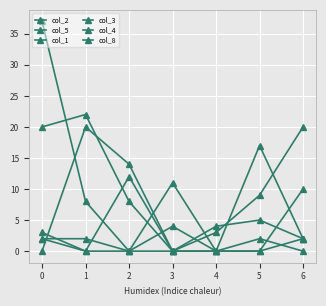

How many categories are shown in the chart?

7